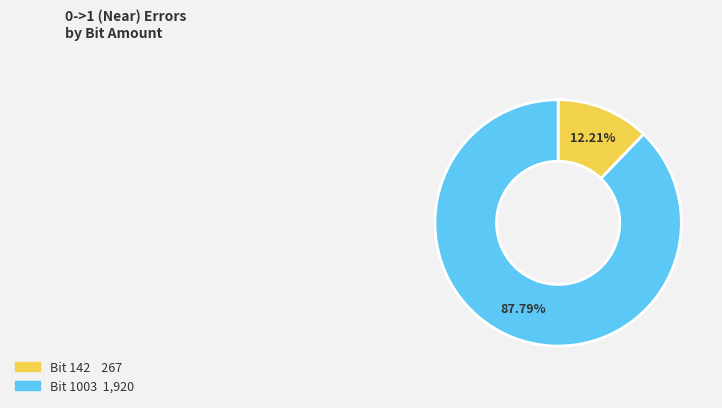

Does any single category account for the majority?

Yes